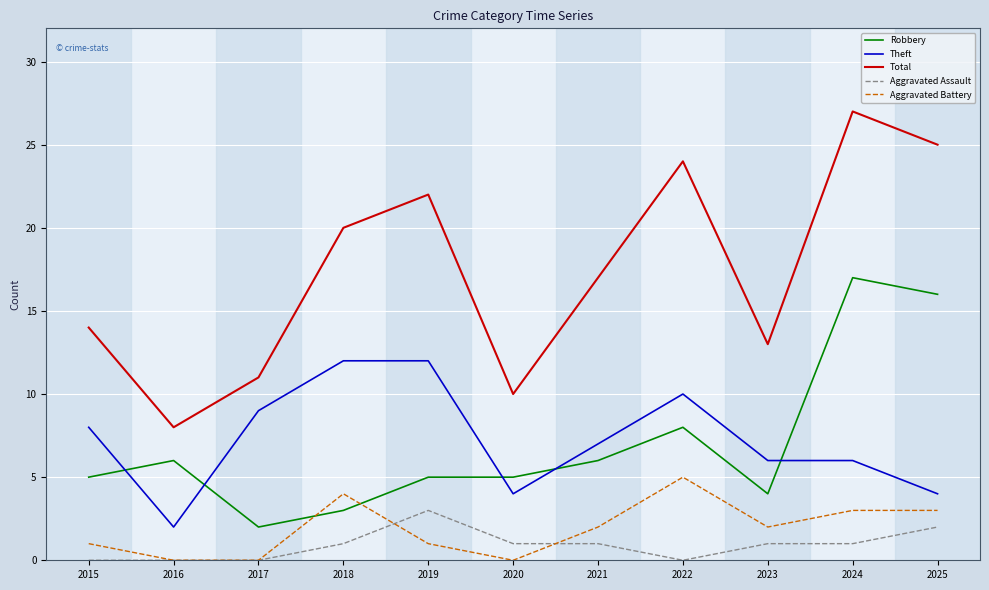

Between 2015 and 2022, which series saw the biggest shift?

Total